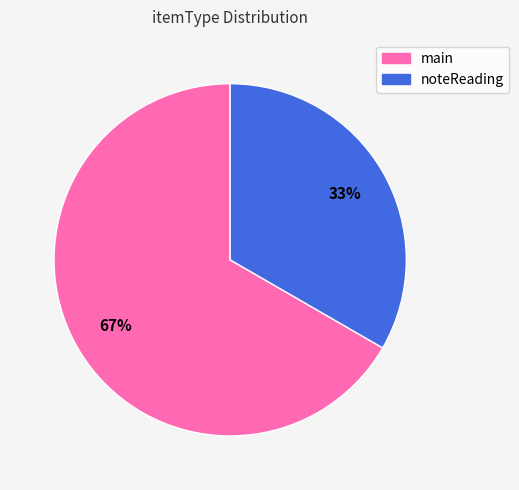

To the nearest percent, what is the combined percentage of noteReading and main?

100%